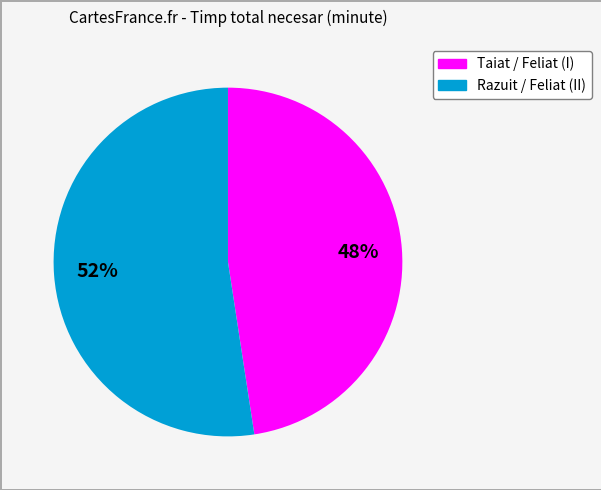

True or false: Taiat / Feliat (I) accounts for 48% of the total.

True